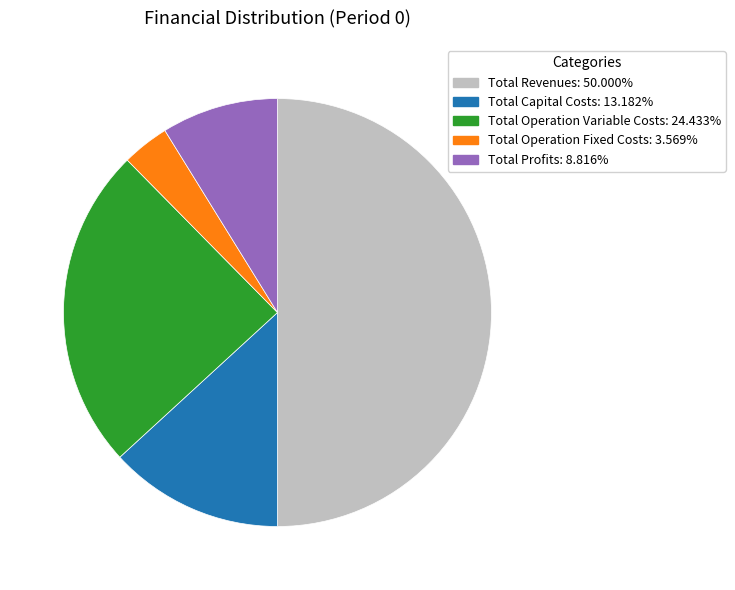

Combined, do Total Revenues and Total Operation Fixed Costs account for over 50%?

Yes